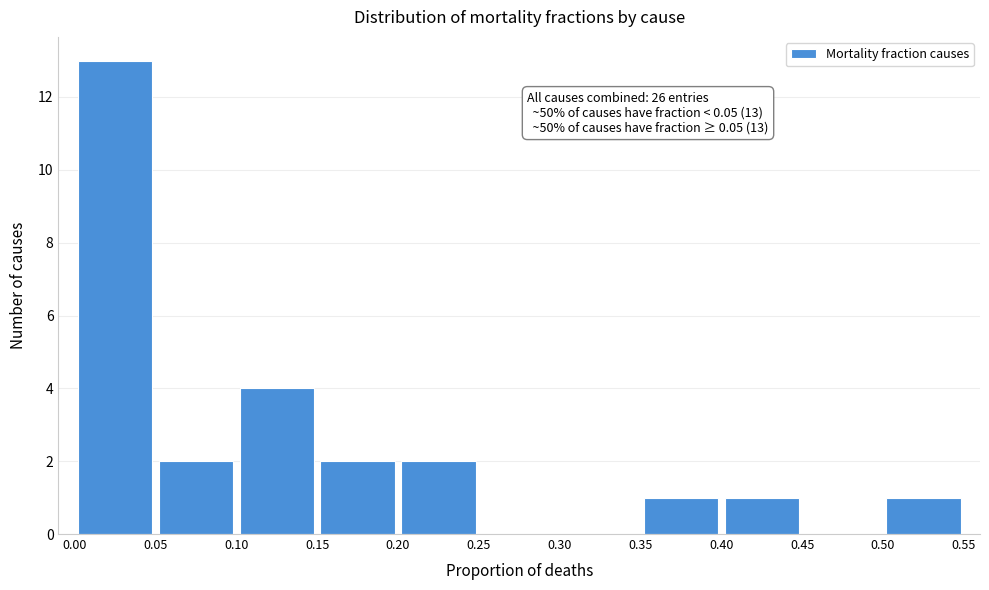

Which range on the x-axis has the tallest bar?

0.00 to 0.05